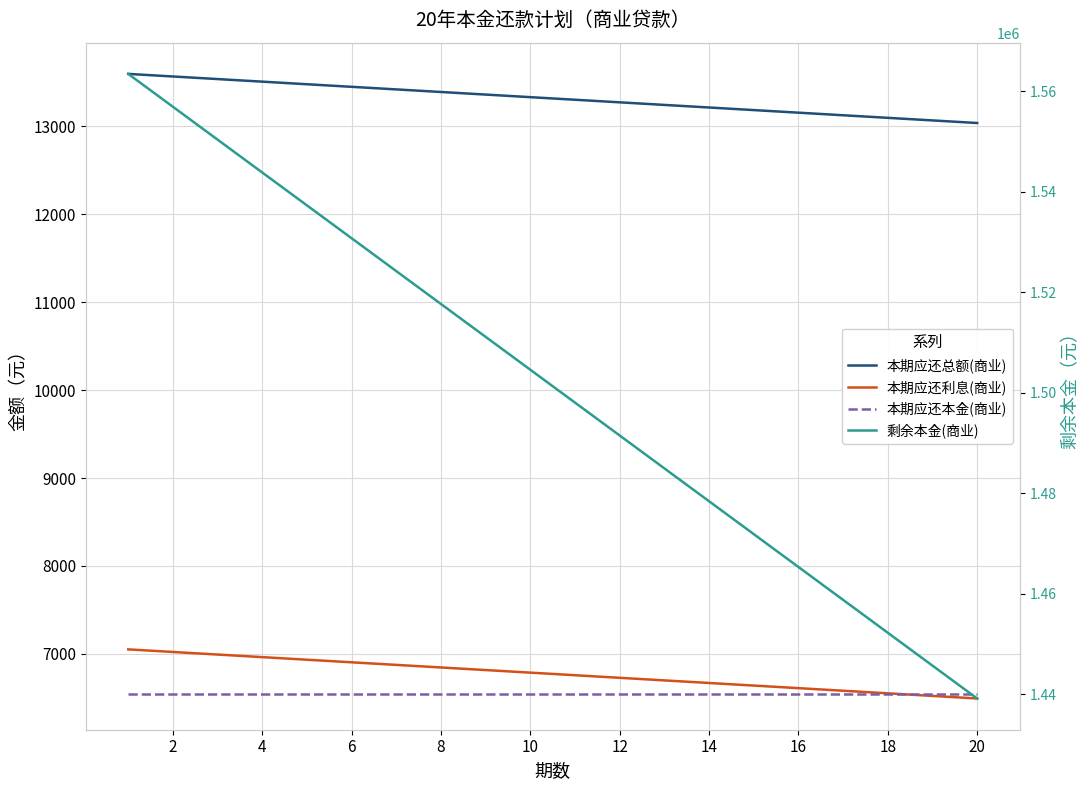

What is the maximum value shown in the chart?

1563458.3